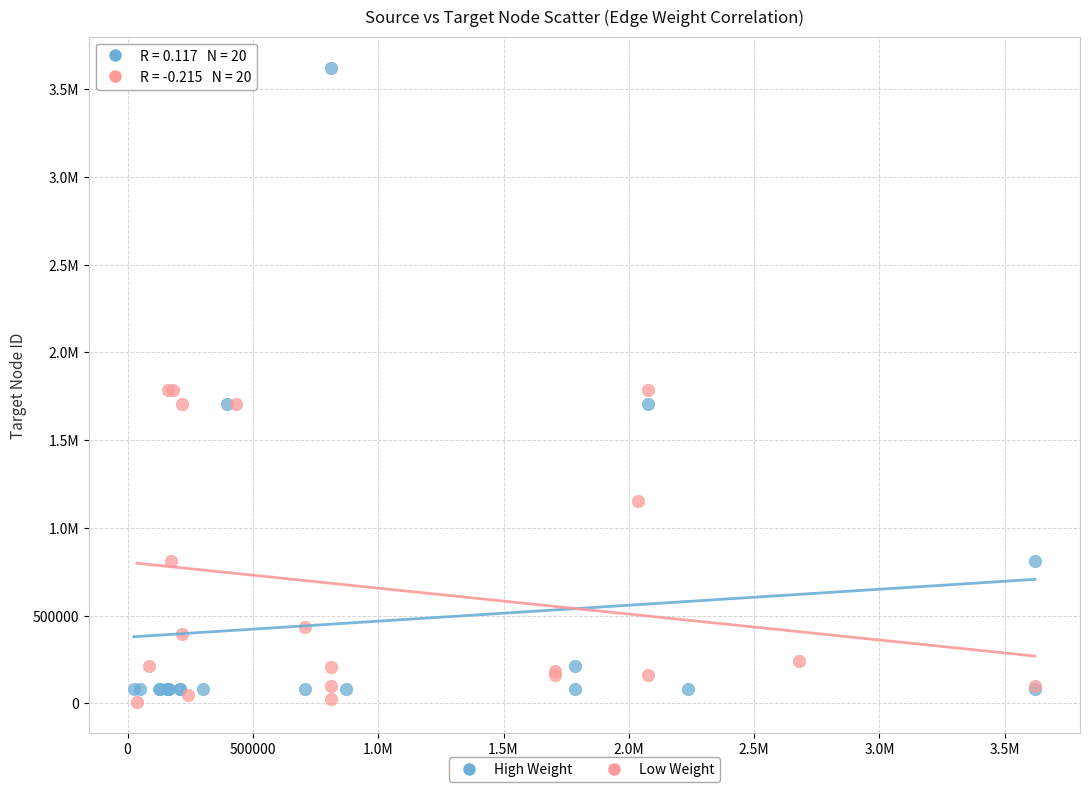

What are all the series names shown in the legend?

High Weight, Low Weight